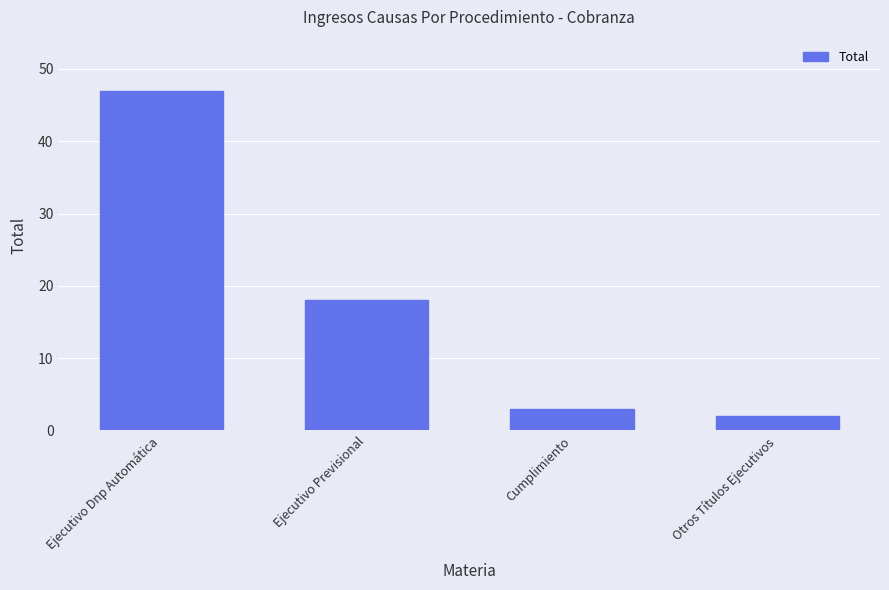

List the labels in order of value, largest first.

Ejecutivo Dnp Automática, Ejecutivo Previsional, Cumplimiento, Otros Títulos Ejecutivos